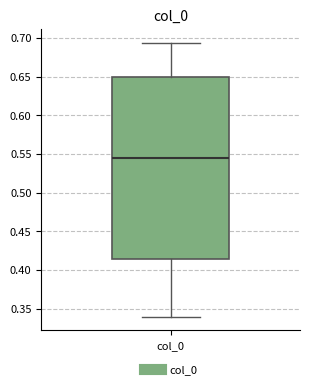

Transcribe this box plot: give where the median line is, the range the box spans, and where the two whiskers end, as read against the y-axis. The values are not printed on the chart, so give them approximately, as read against the axis.

median 0.545, box 0.415 to 0.650, whiskers 0.340 to 0.695